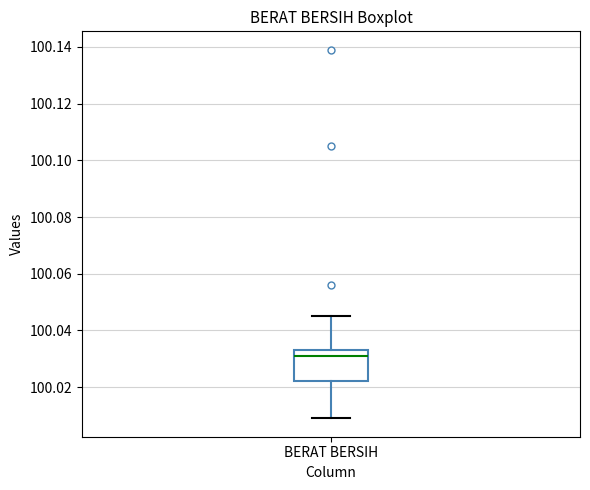

Transcribe this box plot: give where the median line is, the range the box spans, and where the two whiskers end, as read against the y-axis. The values are not printed on the chart, so give them approximately, as read against the axis.

median 100.032, box 100.022 to 100.034, whiskers 100.010 to 100.046